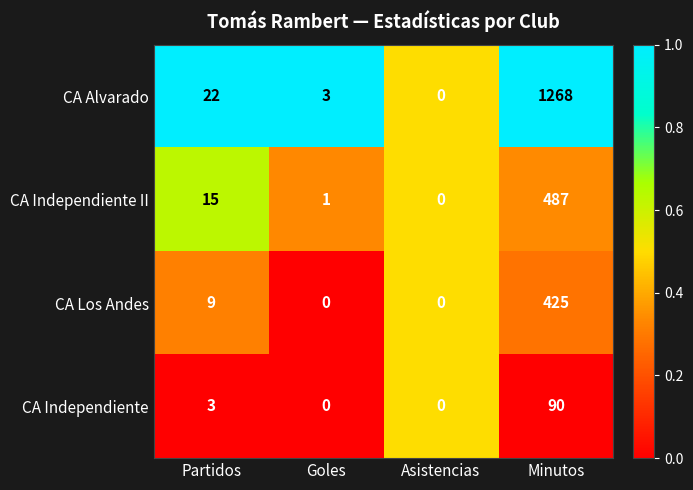

At which category is the sum across all series the highest?

Minutos